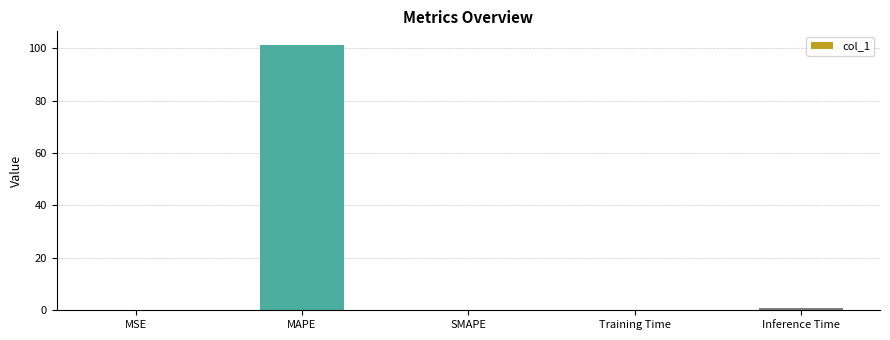

What value does the data have at MAPE?

101.4